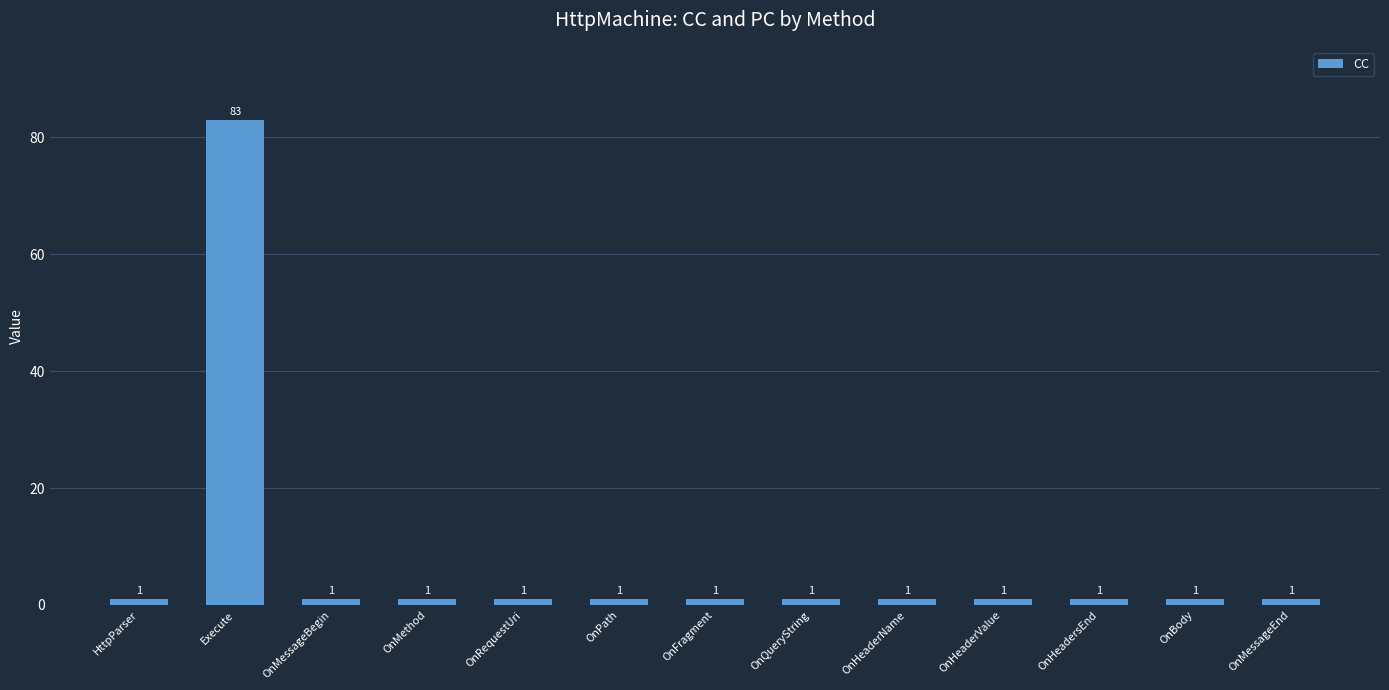

Approximately how many times larger is the value at OnQueryString compared to OnMessageEnd?

1.0